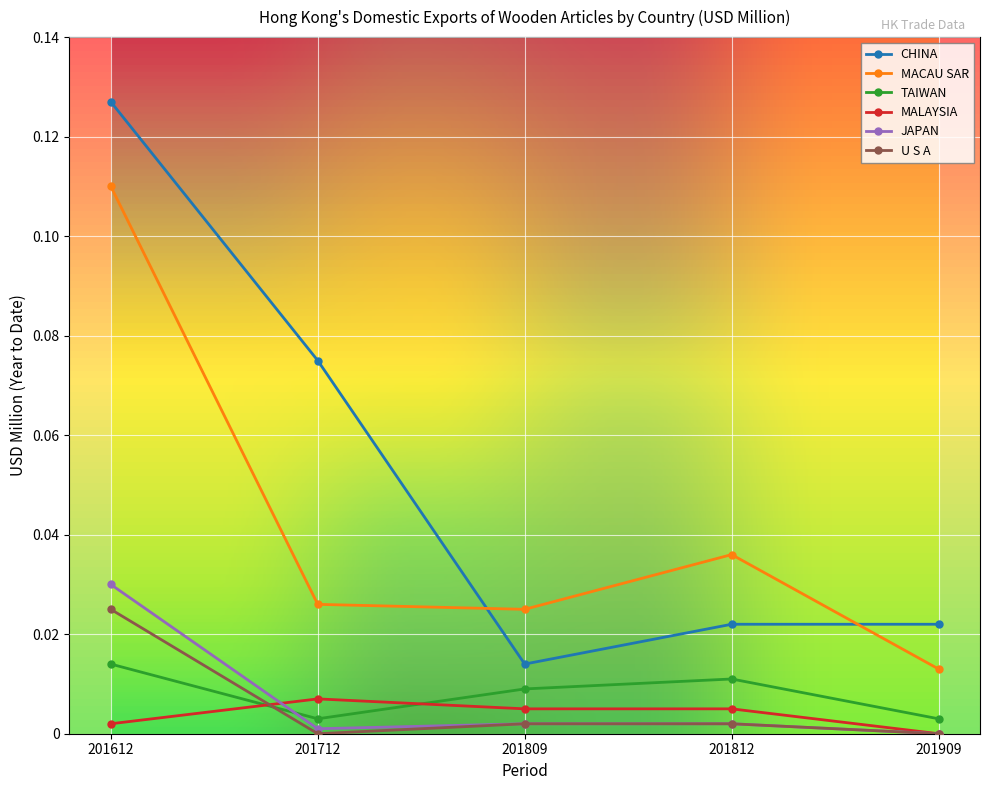

Between 201712 and 201809, which series saw the biggest shift?

CHINA